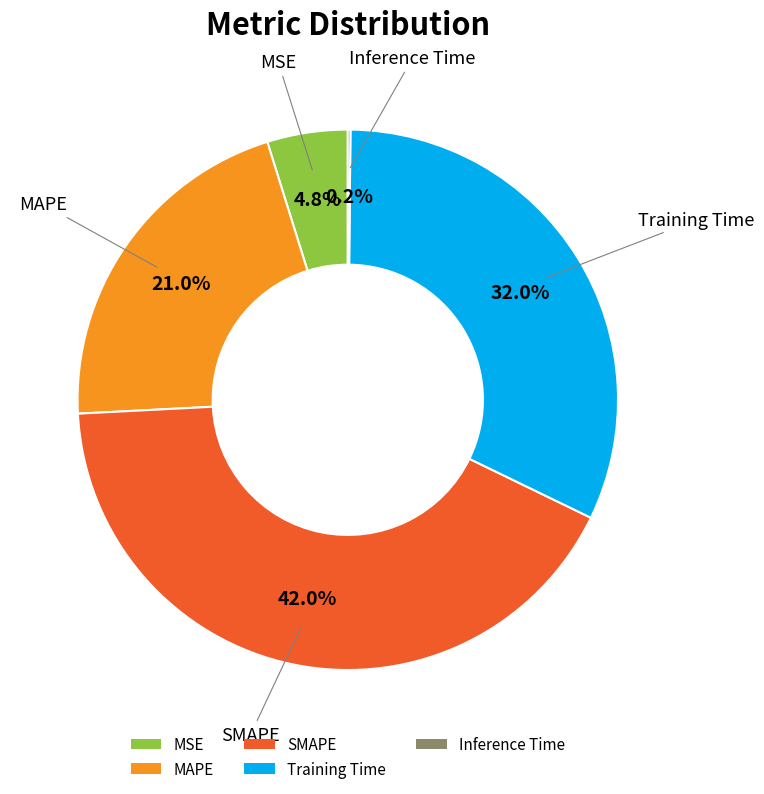

Between Training Time and SMAPE, which is larger?

SMAPE